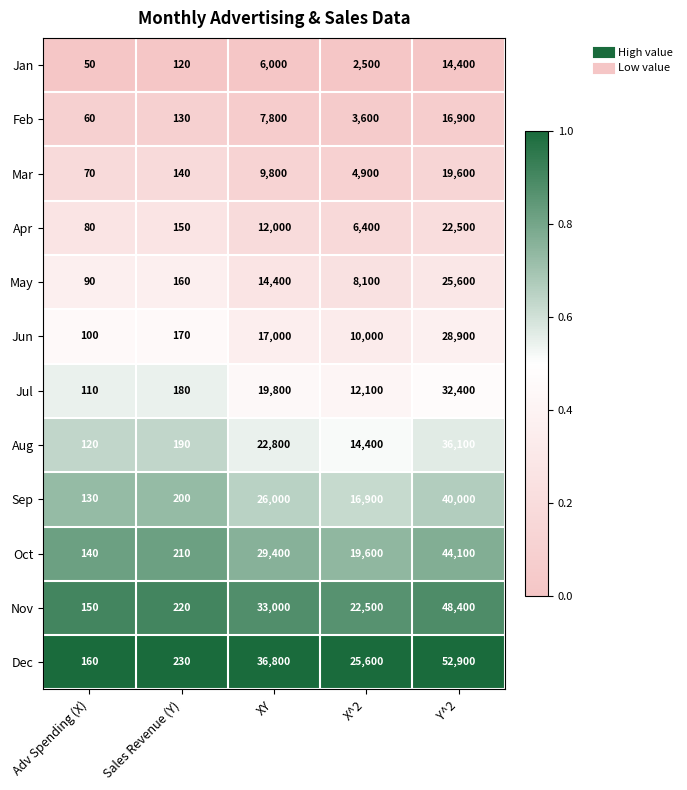

What is the total value across all series at Sales Revenue (Y)?

2100